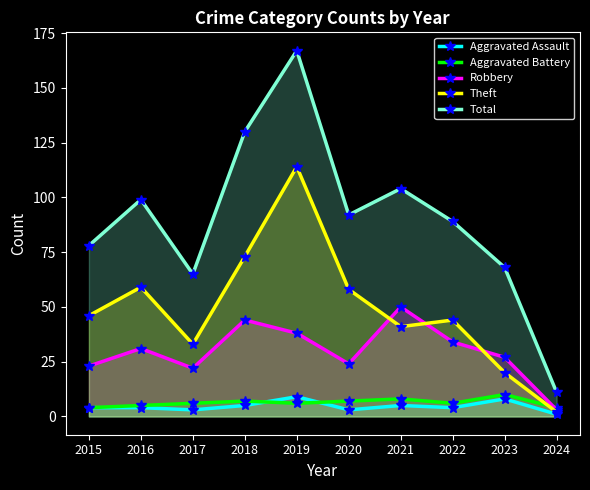

How many intersections are there between Theft and Aggravated Battery?

1